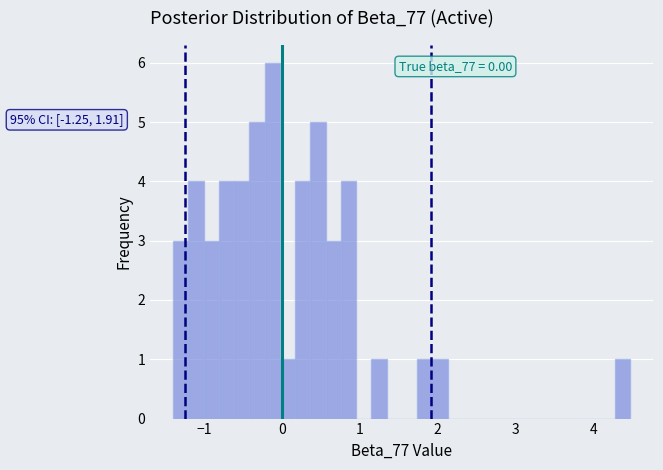

Around what value on the x-axis is the tallest bar? Give the approximate position of its centre, as read against the axis.

-0.1